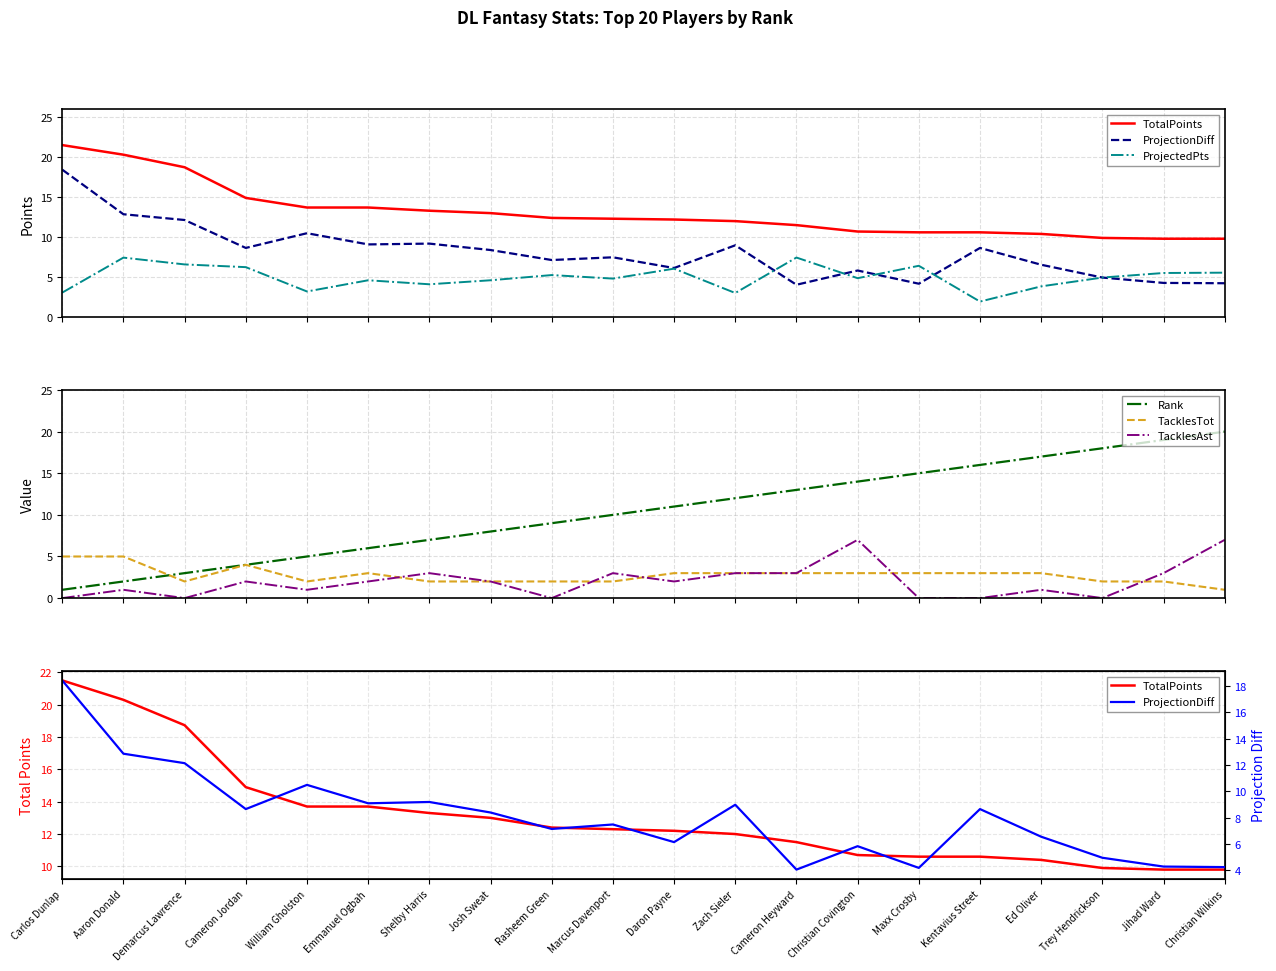

At Ed Oliver, list the series in order from smallest to largest.

TacklesAst, TacklesTot, ProjectedPts, ProjectionDiff, TotalPoints, Rank